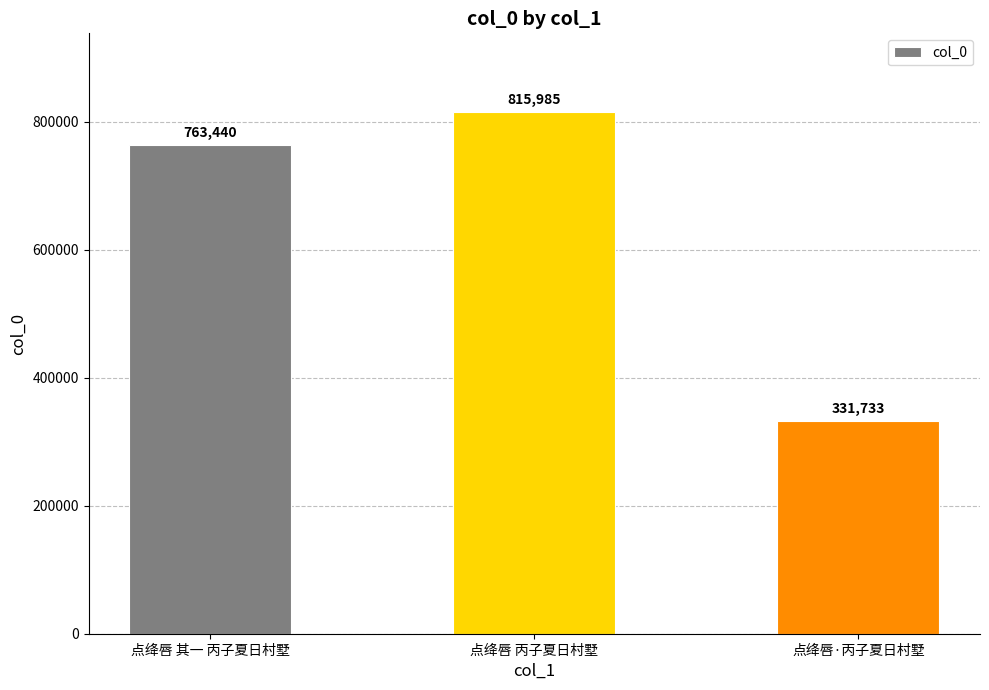

Are the bars grouped side by side (vs. stacked)?

No